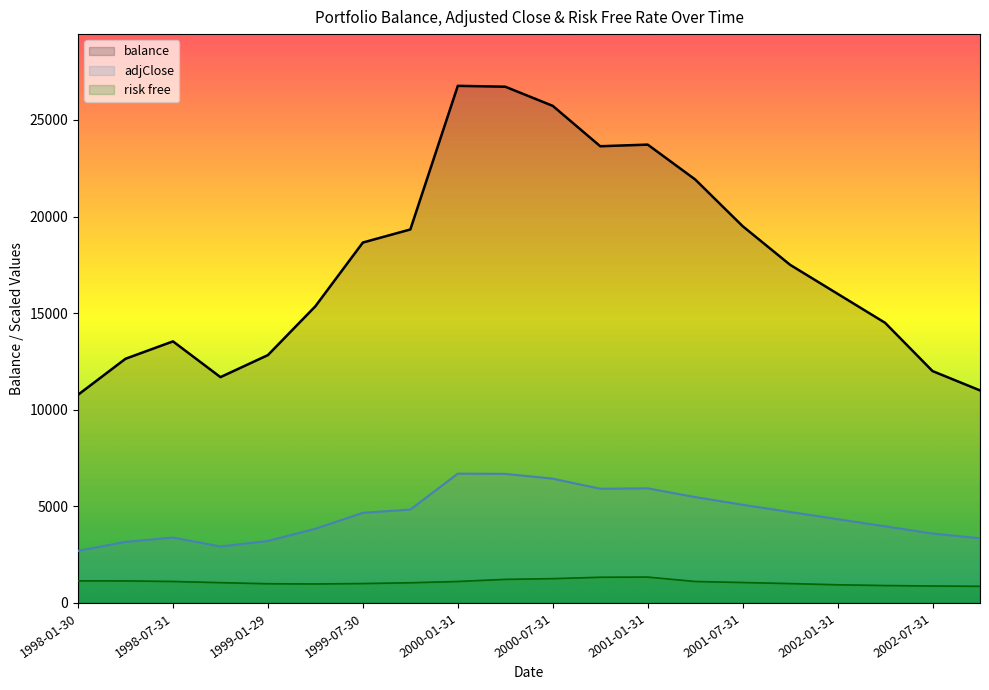

What is the minimum value shown in the chart?

861.3